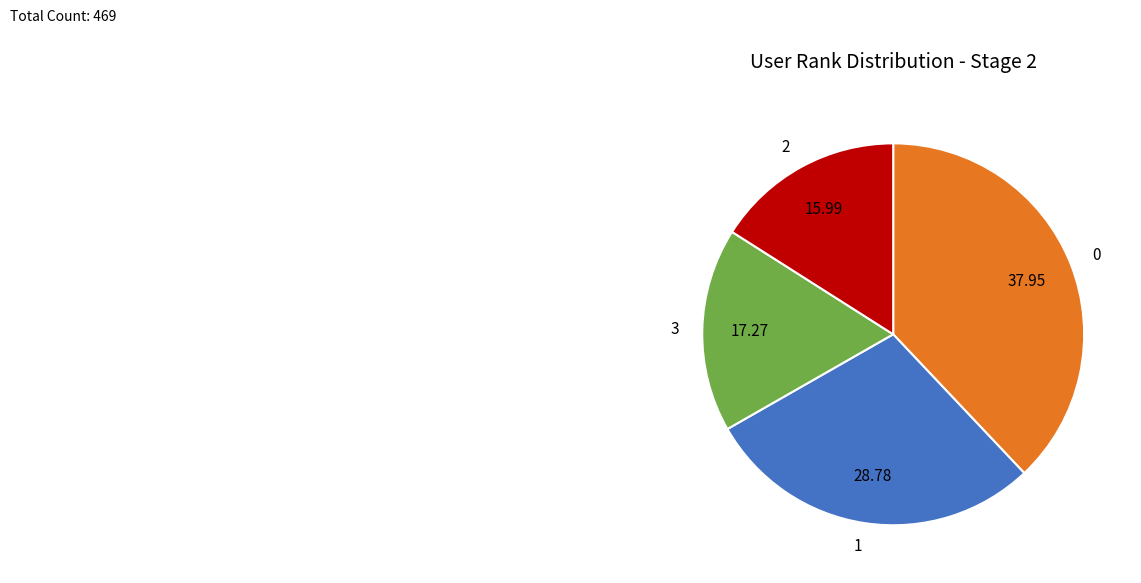

Is there a majority slice in this chart?

No